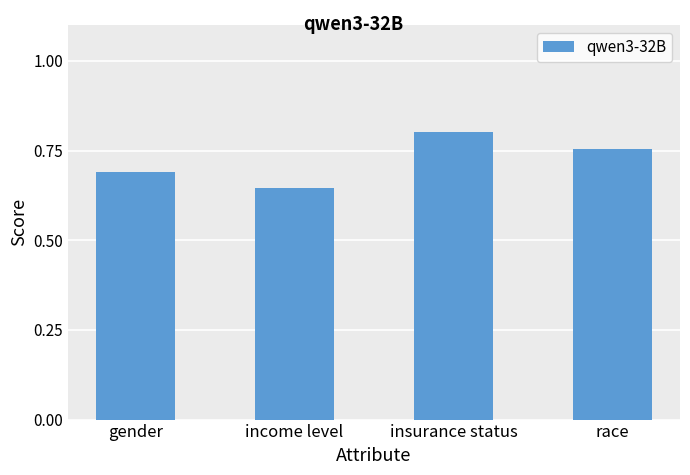

List the labels in order of value, largest first.

insurance status, race, gender, income level